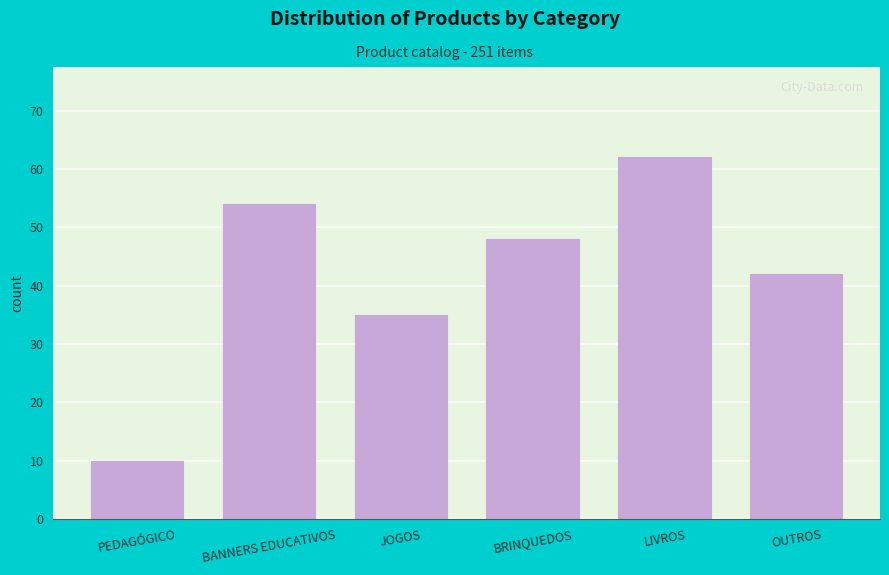

Reading left to right, transcribe all the data shown in this chart.

PEDAGÓGICO=10	BANNERS EDUCATIVOS=54	JOGOS=35	BRINQUEDOS=48	LIVROS=62	OUTROS=42